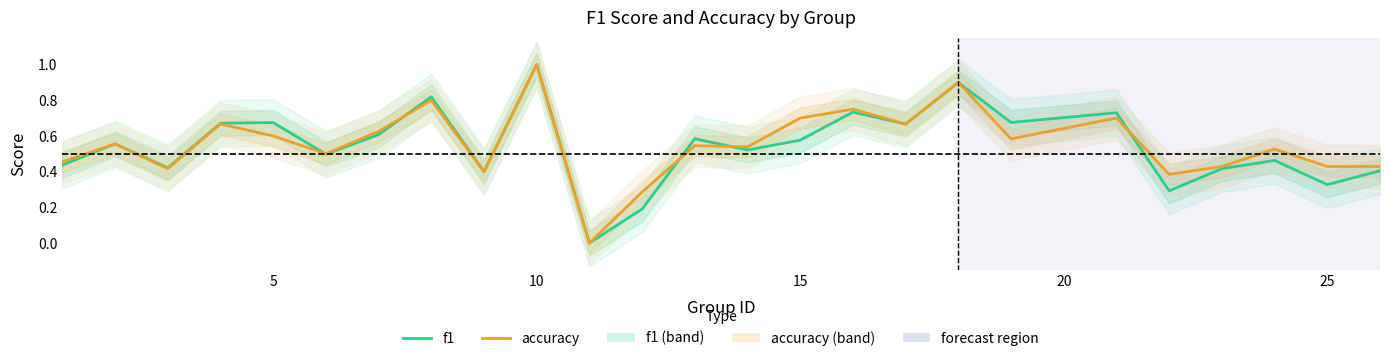

How many distinct data groups are displayed?

2